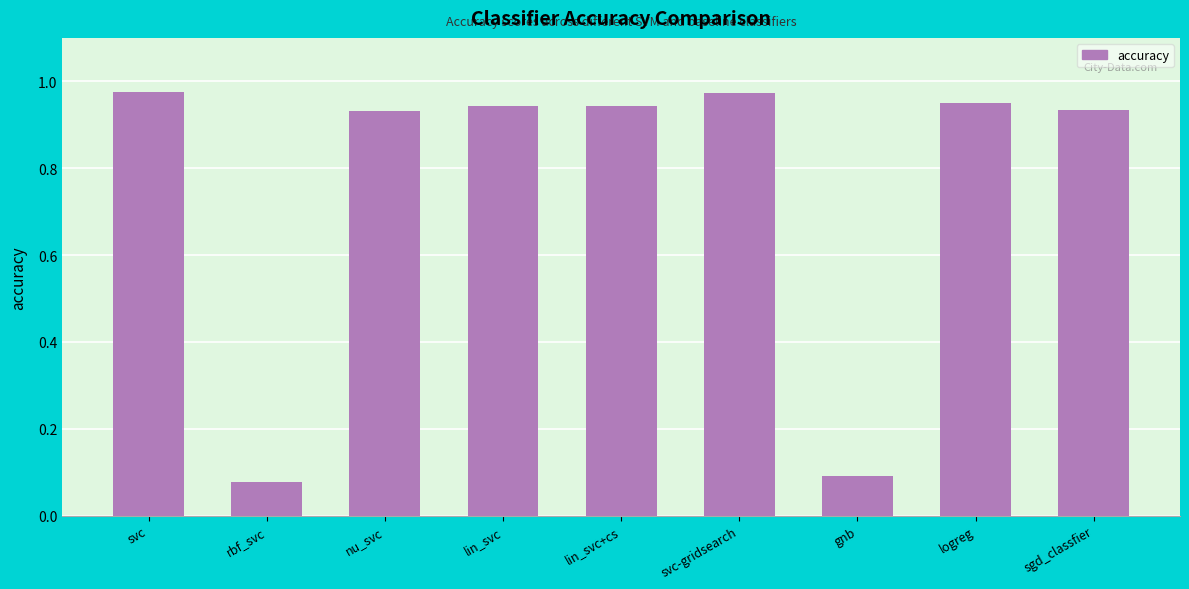

What is the sum of all values?

6.8